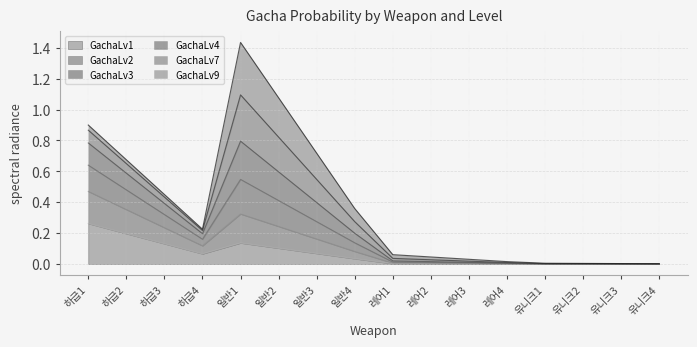

Where is the first local minimum for GachaLv4?

하급4